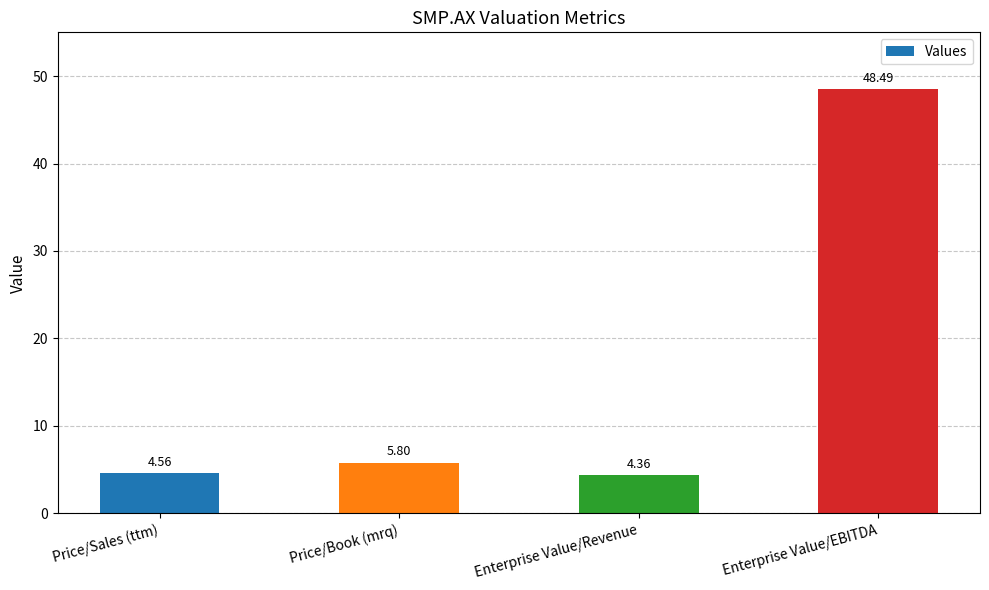

At which label does the data first exceed 5?

Price/Book (mrq)